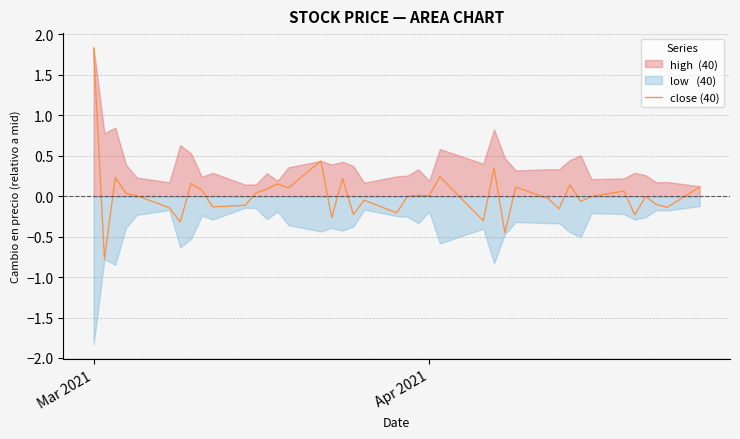

At which label does close (40) reach its peak?

Mar 2021